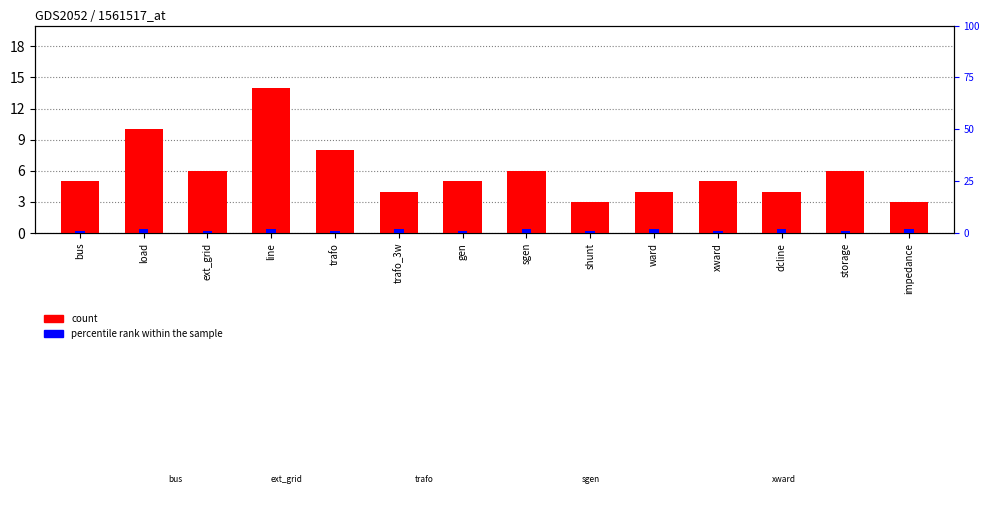

How many groups of bars are there?

14